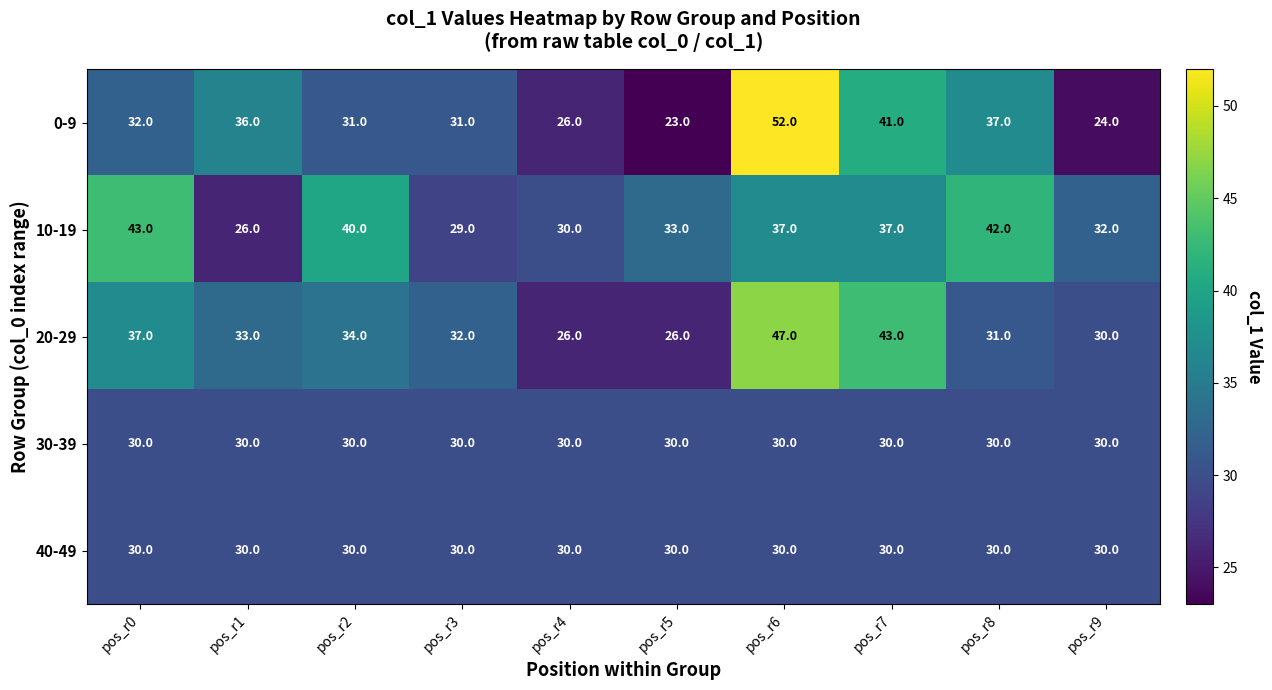

At how many categories does at least one series exceed 29?

10